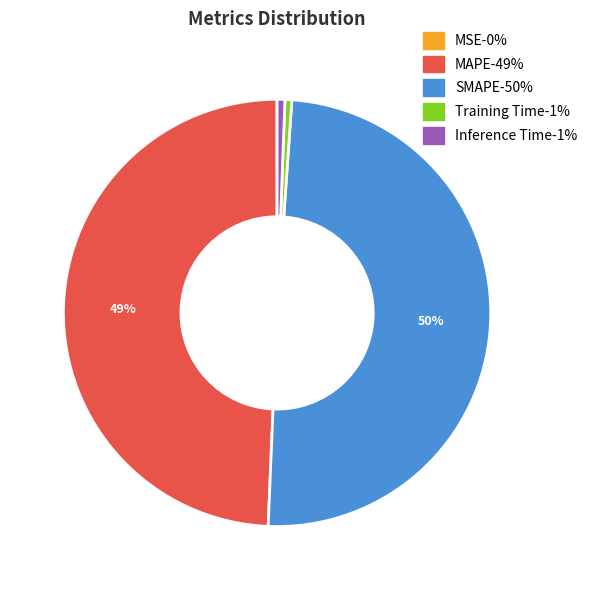

To the nearest percent, what percentage of the pie is Inference Time?

1%